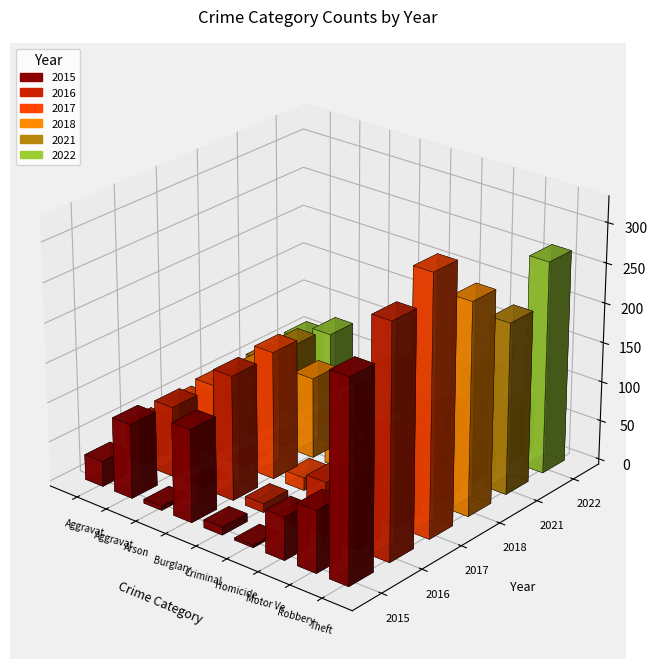

At which label does 2022 reach its peak?

Theft